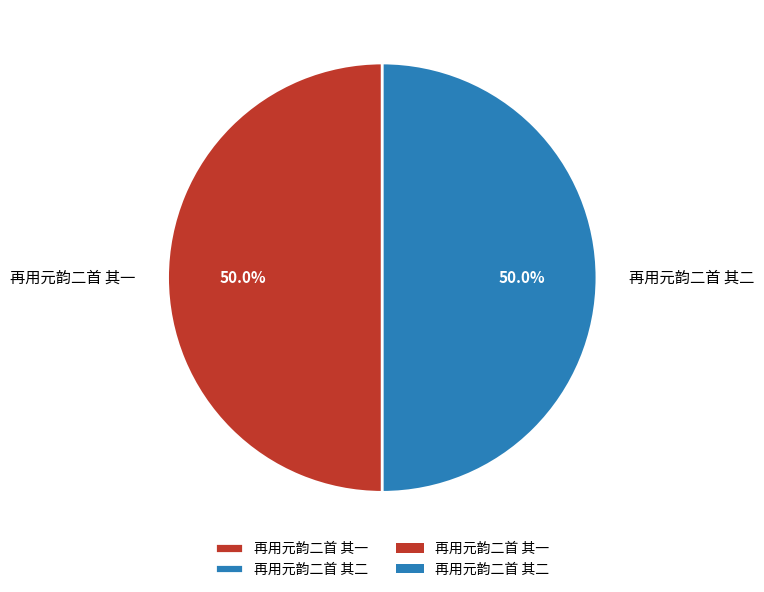

What percentage is the 再用元韵二首 其一 slice, to the nearest percent?

50%